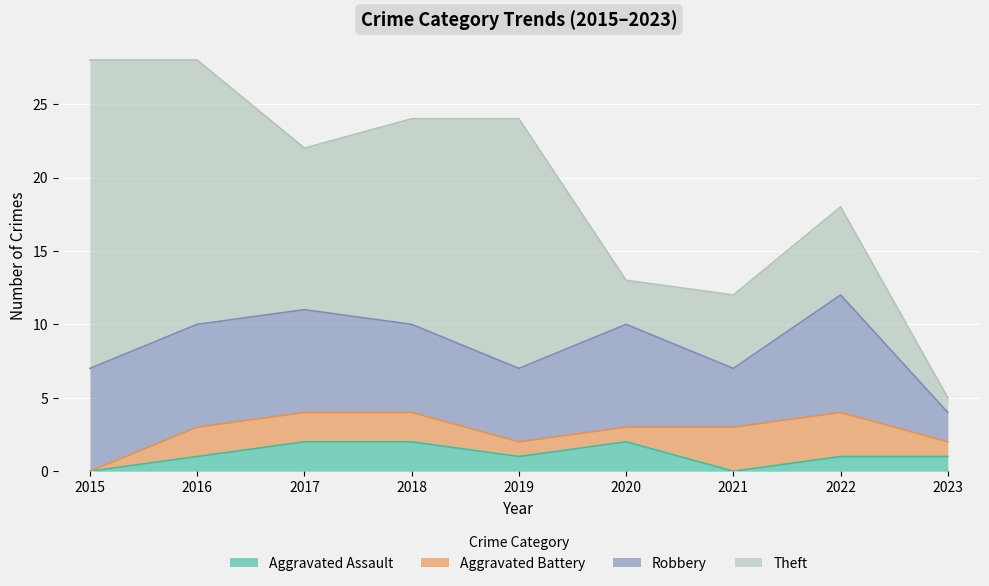

What is the difference between the Theft values at 2023 and 2019?

16